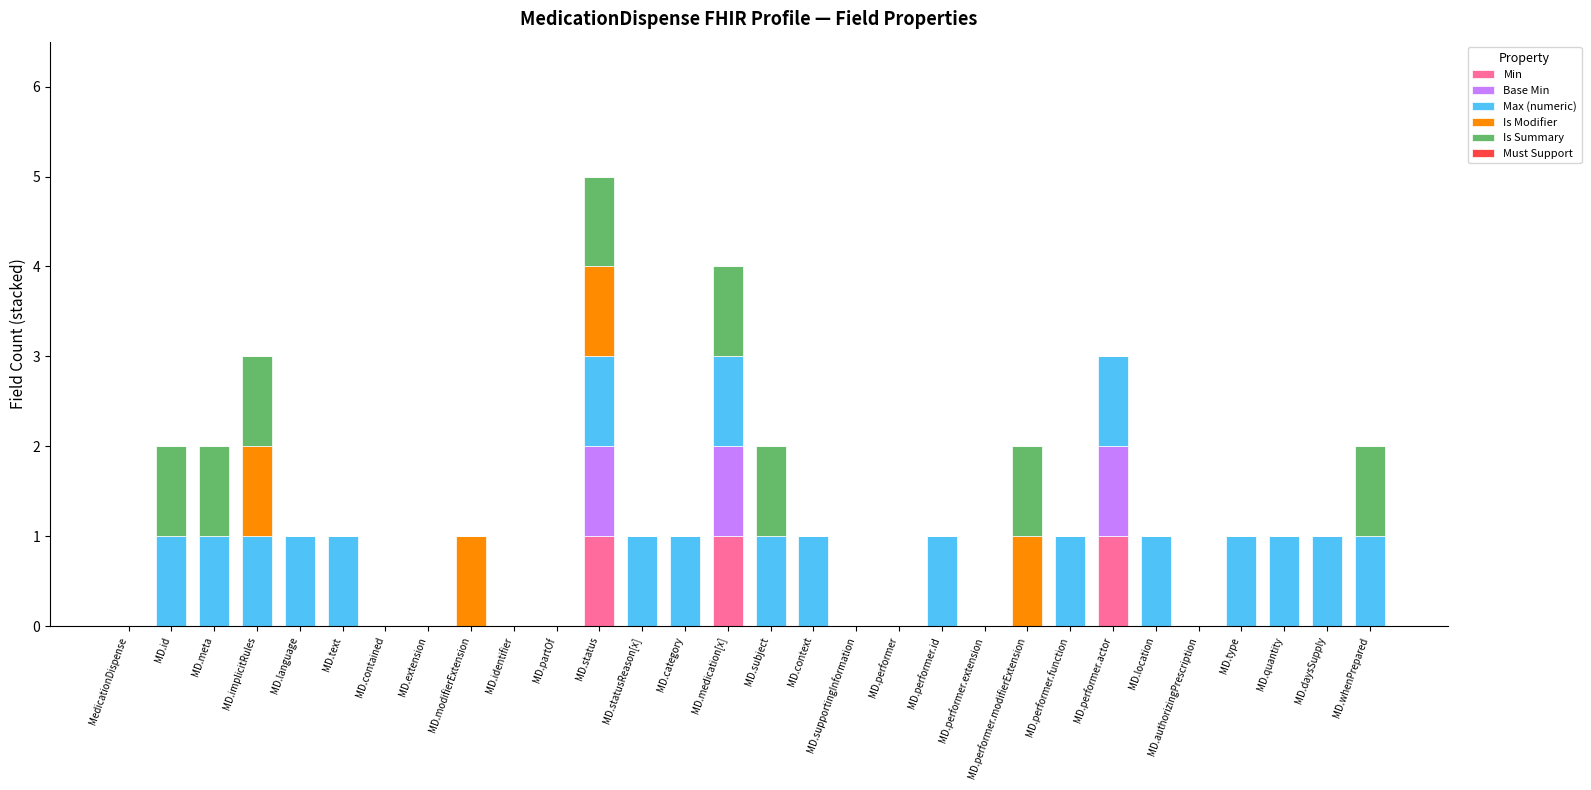

At which category is the sum across all series the highest?

MD.status